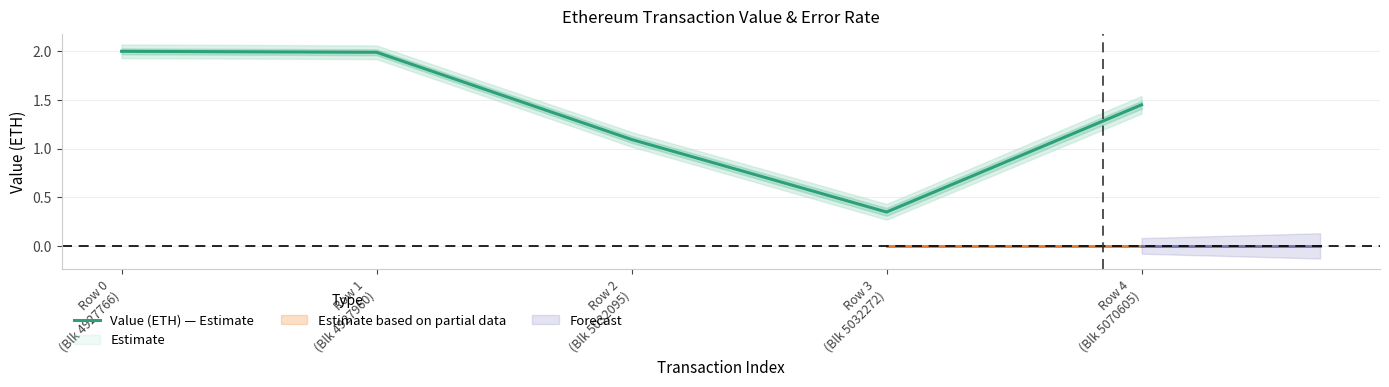

What is the change in value from Row 2
(Blk 5032095) to Row 4
(Blk 5070605)?

+0.4